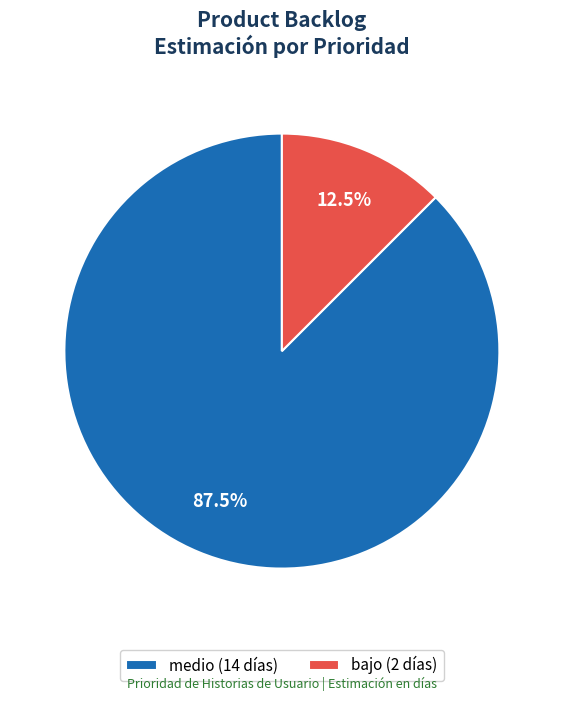

How many slices are in this pie chart?

2